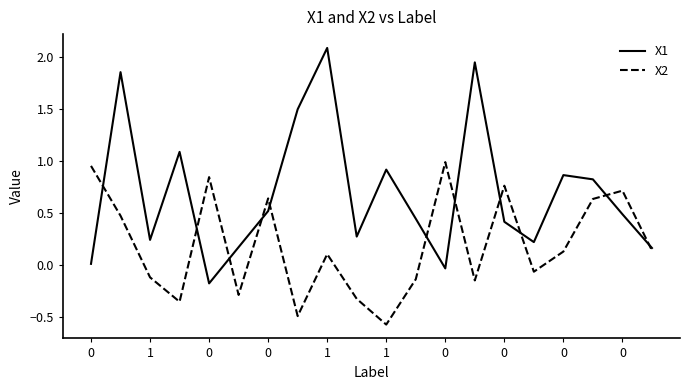

List the series in order of their overall mean, lowest first.

X2, X1